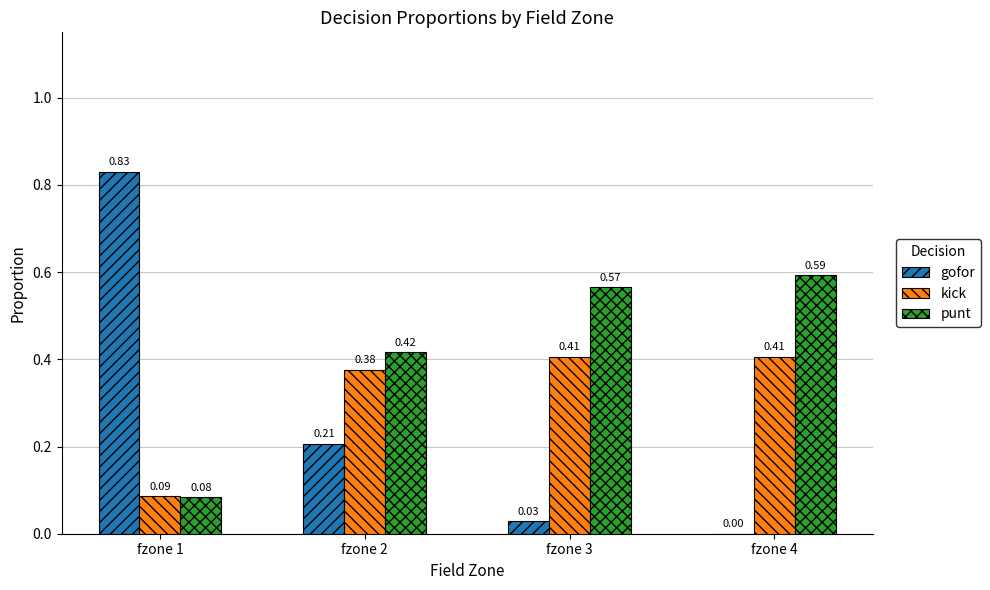

Which series has the largest total across all categories?

punt